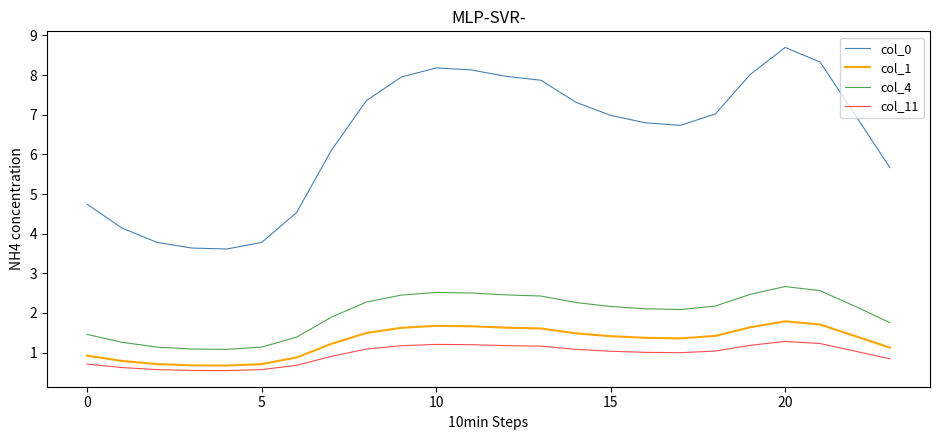

Which series has the largest total across all categories?

col_0